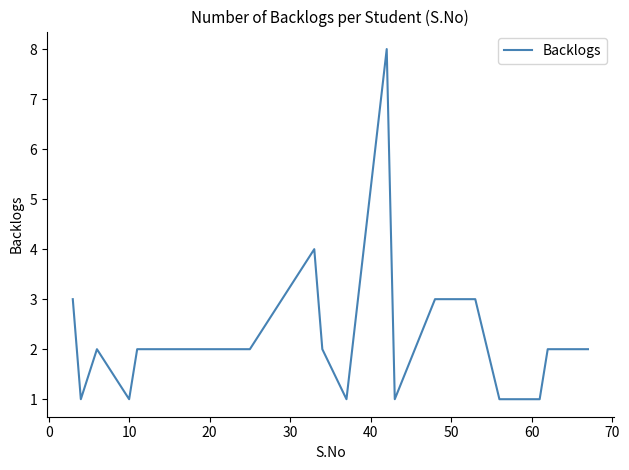

What is the difference between the maximum and minimum values?

7